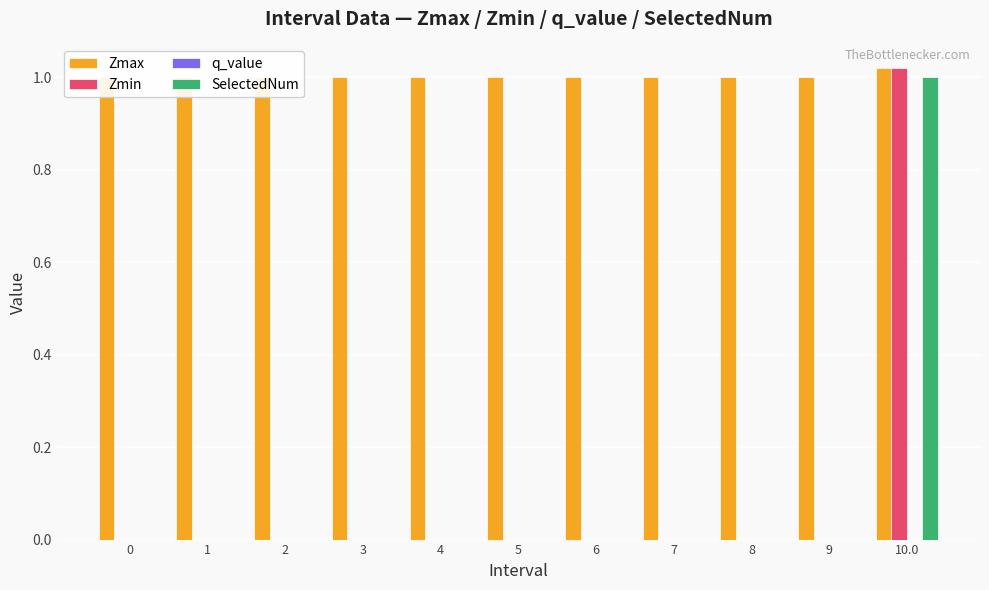

Which has a higher value, 2 or 8?

2